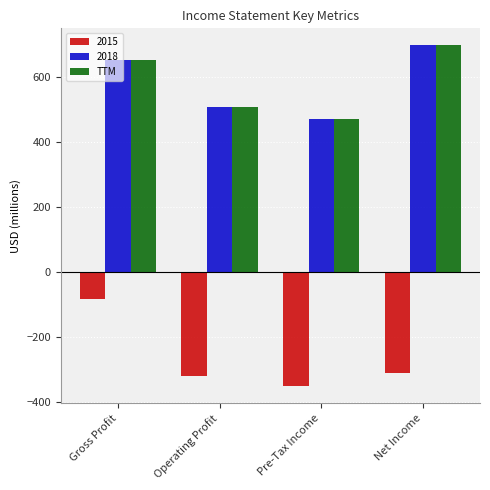

What is the maximum value shown in the chart?

697